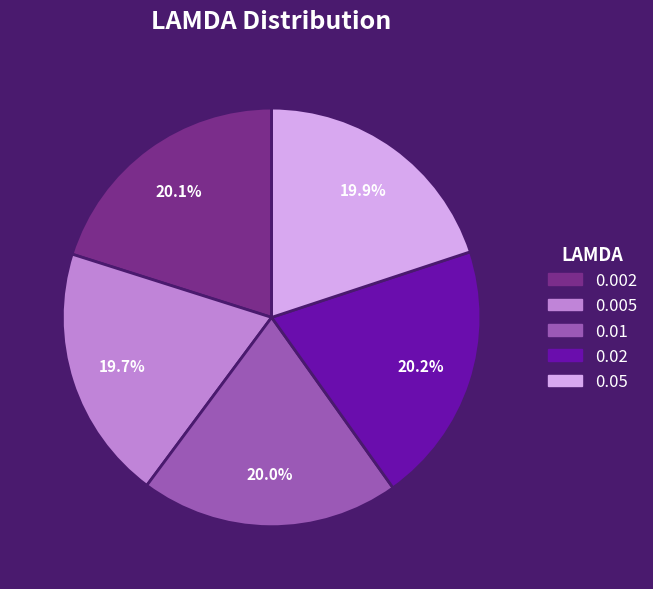

How many segments does this pie chart have?

5